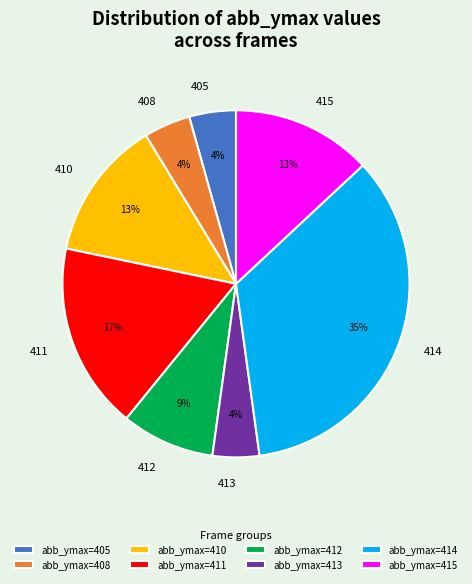

True or false: 410 accounts for 7% of the total.

False